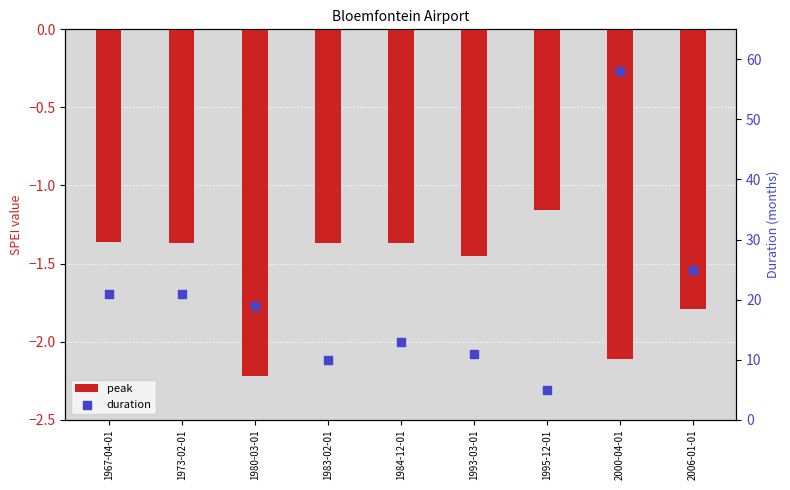

Which series has the largest Y range (max minus min)?

duration